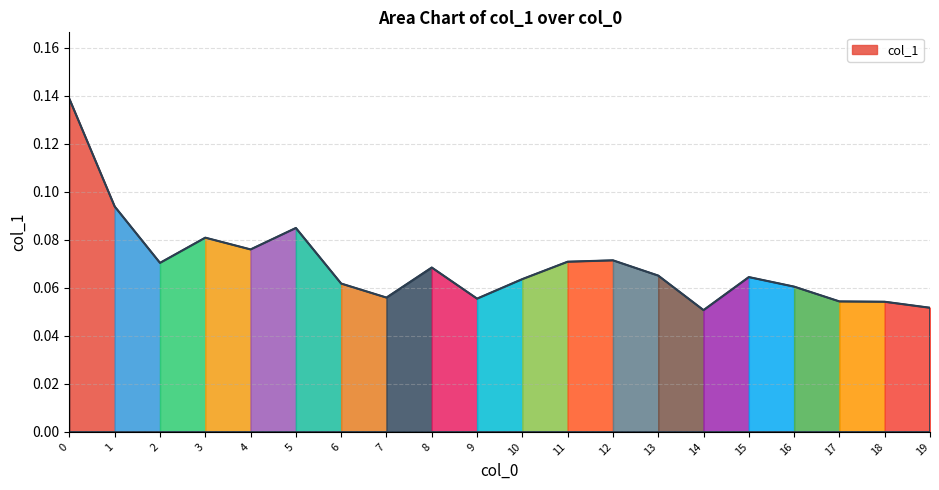

What is the smallest value displayed?

0.1